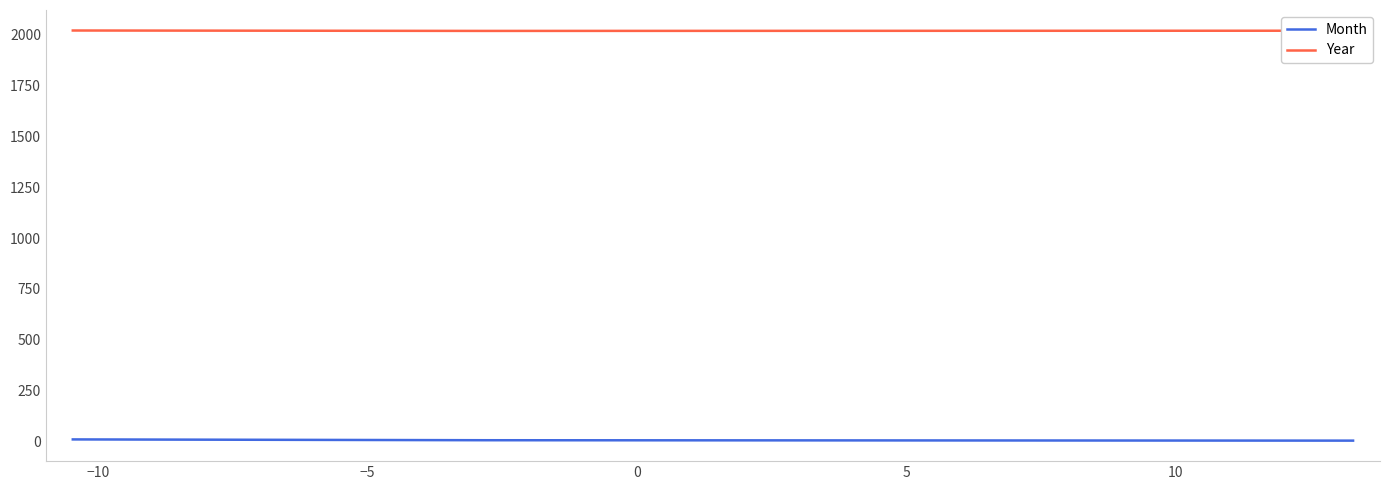

What is the approximate value of Year at −10?

2020